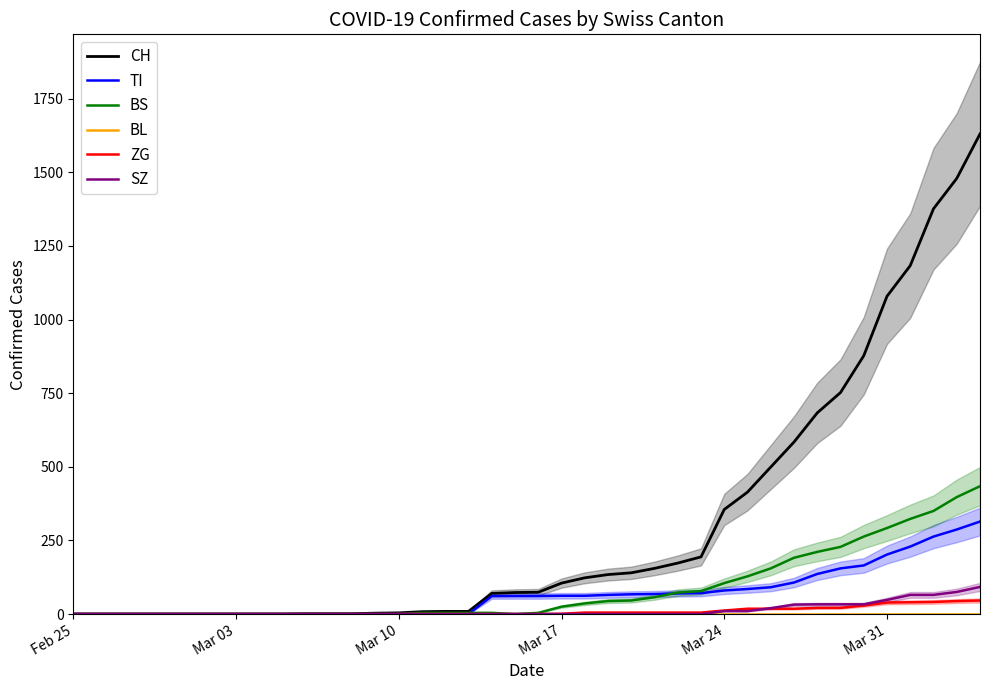

What is the maximum value for TI?

314